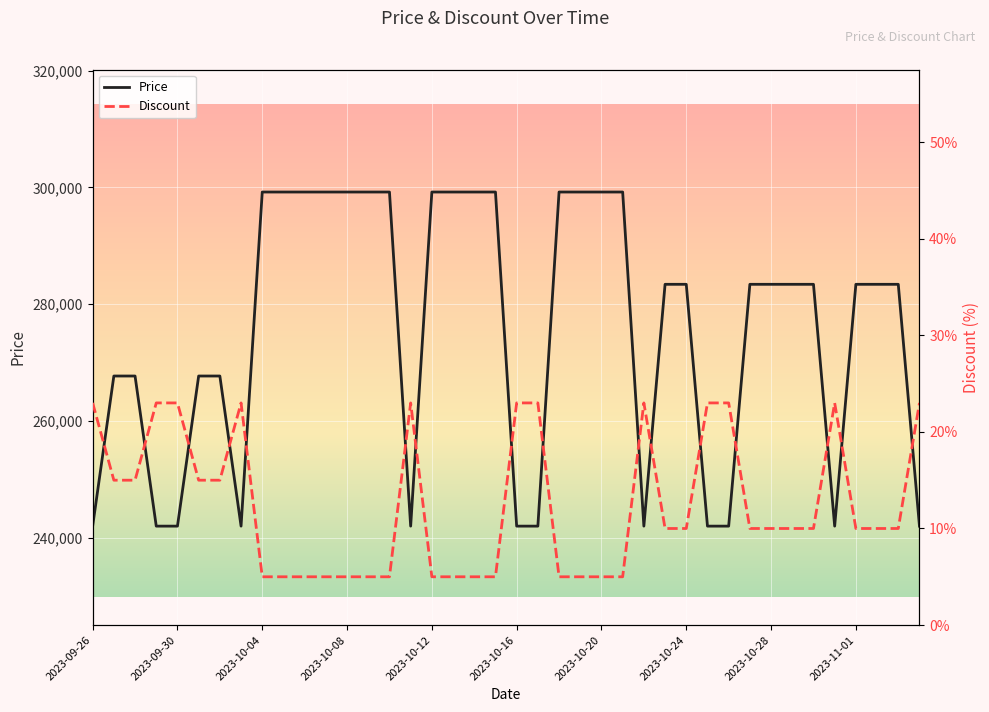

What is the lowest value of the Price series?

242000